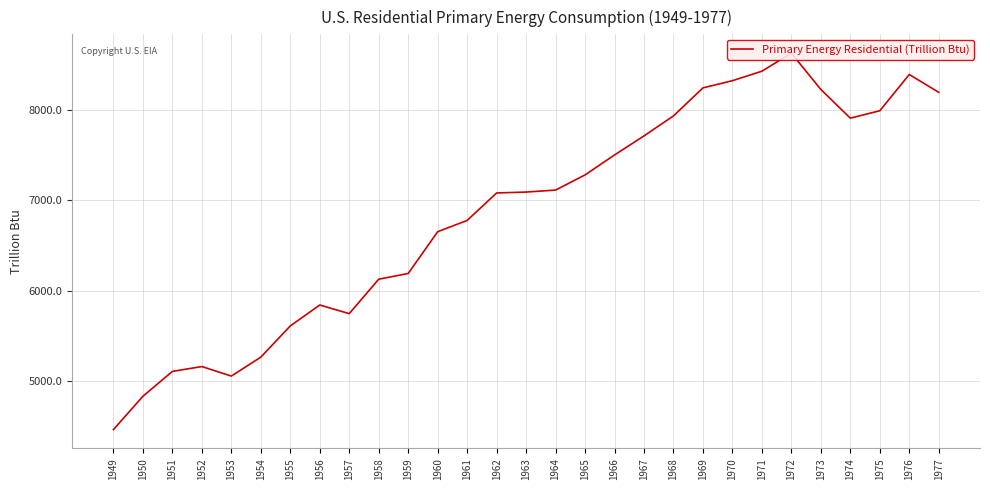

Where does the data first go above 7090?

1963